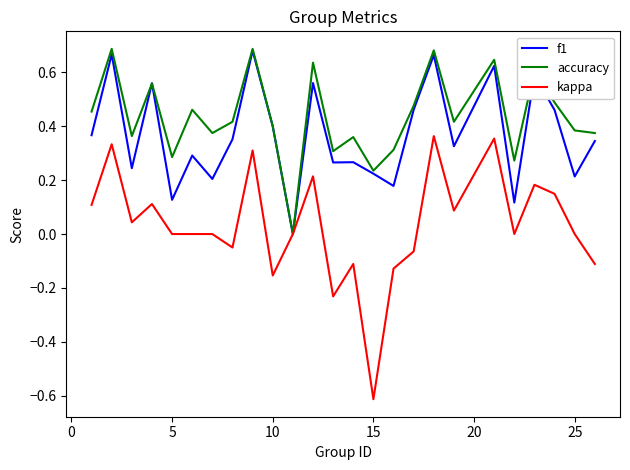

What is the smallest value displayed?

-0.6